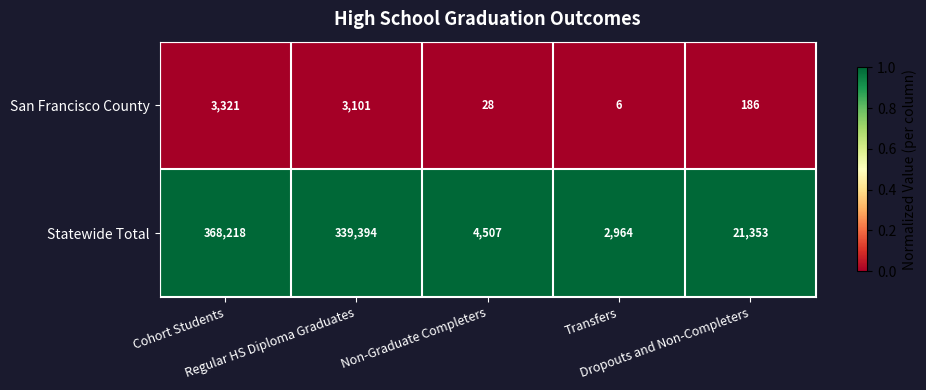

Which series changed the most between Non-Graduate Completers and Dropouts and Non-Completers?

Statewide Total